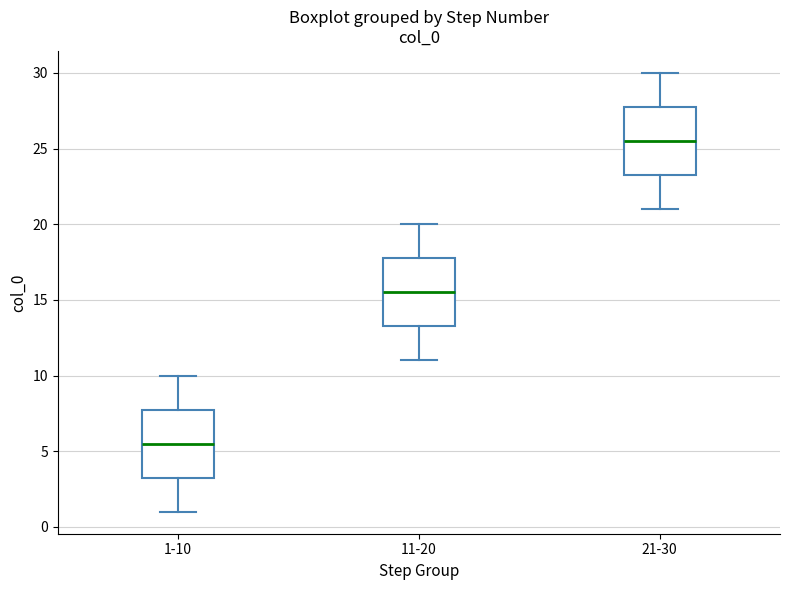

Which box has the highest median line?

21-30